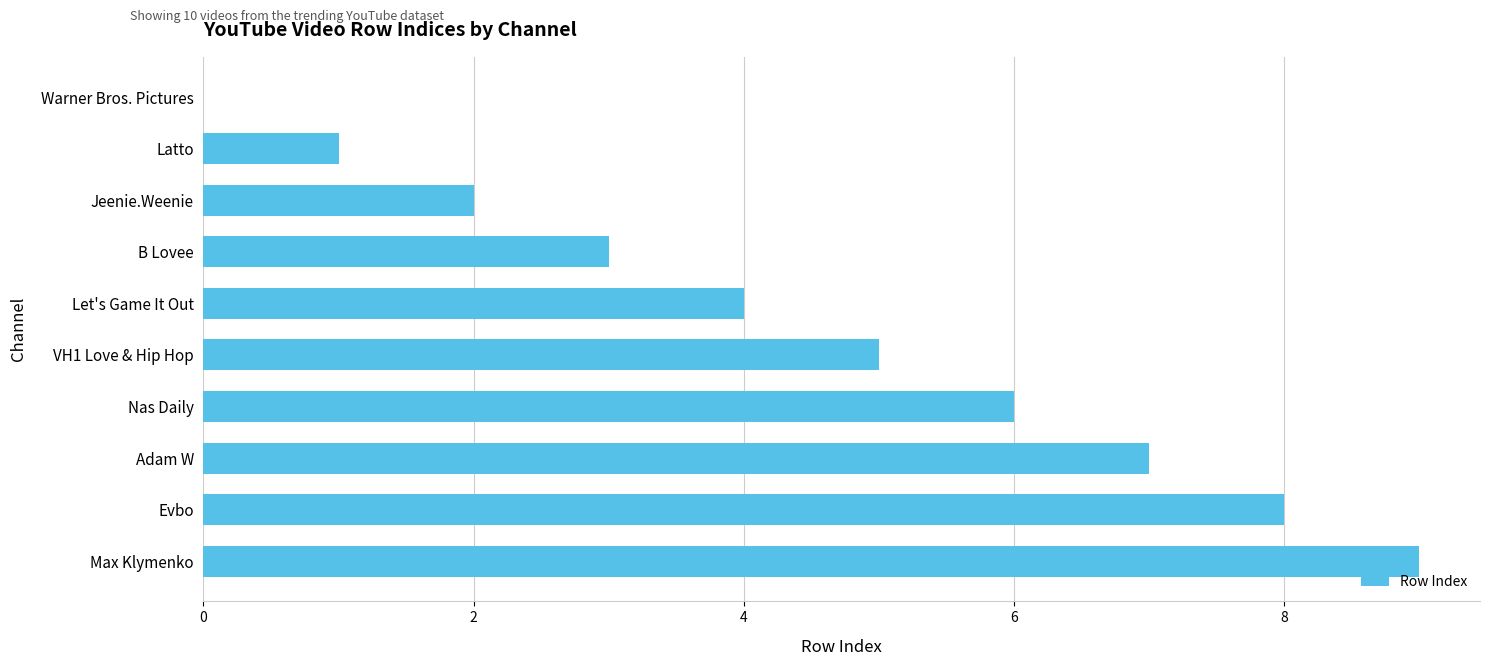

What is the sum of all values?

45